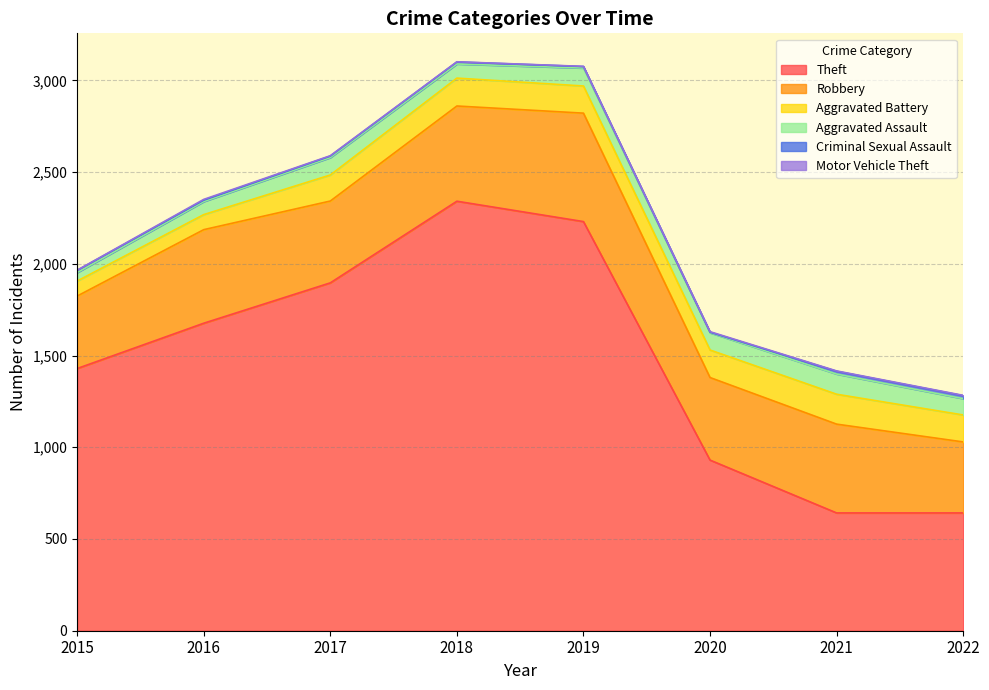

What is the difference between the highest and lowest values at 2018?

2340